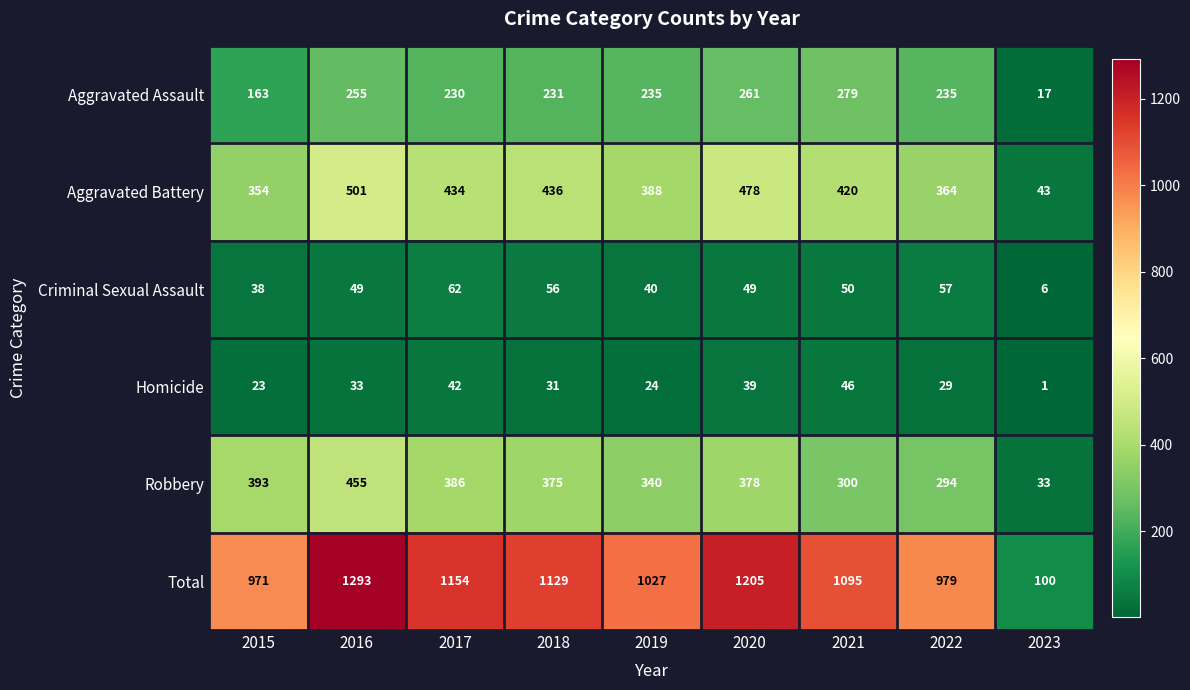

What is the average value of the Criminal Sexual Assault series?

45